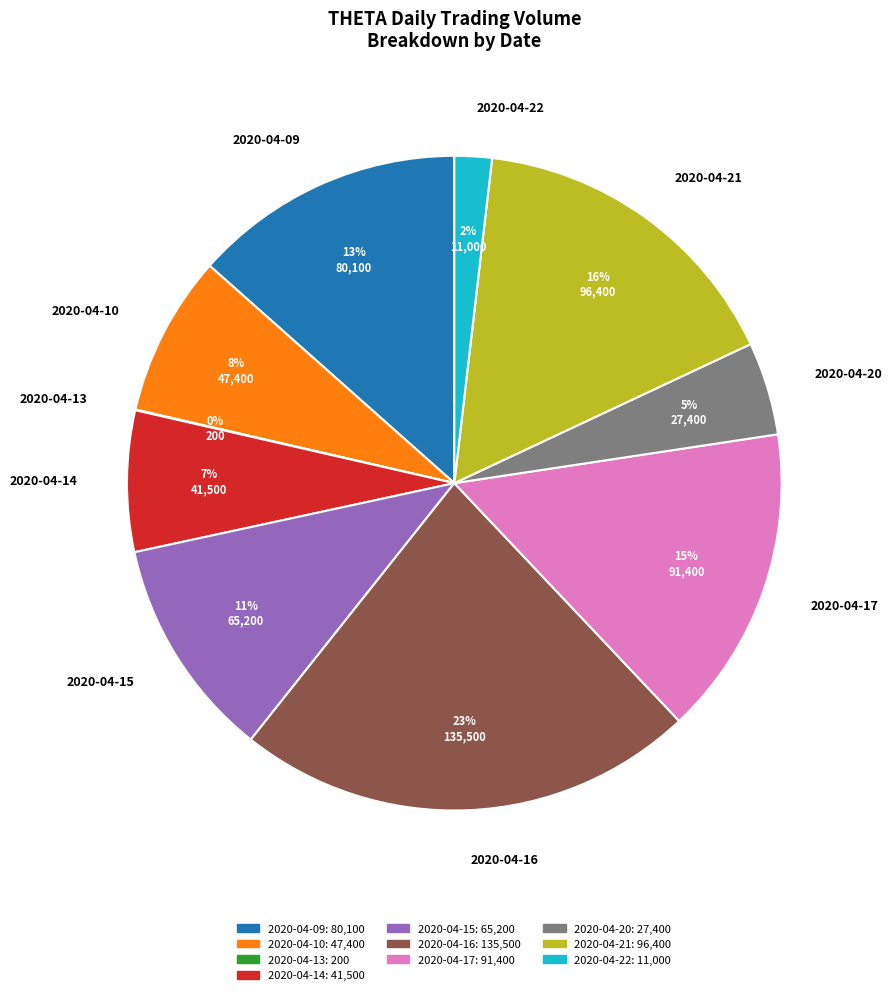

Does any single category account for the majority?

No